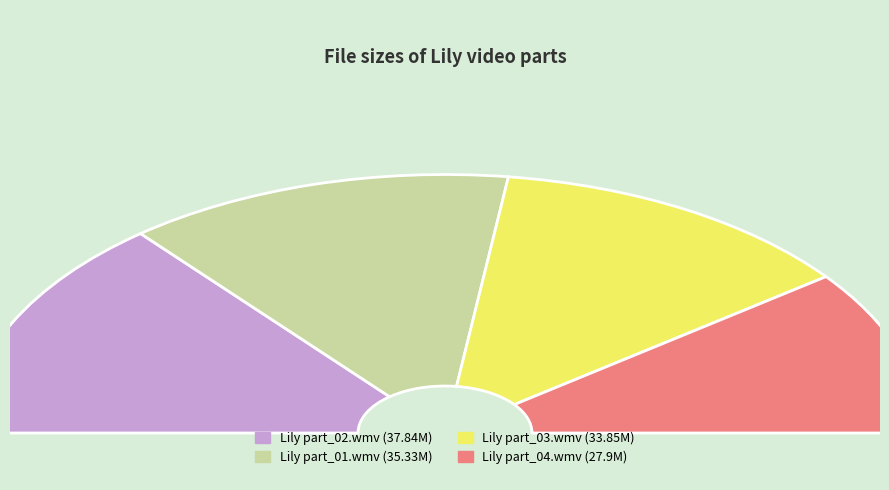

Rank the categories by value from lowest to highest.

Lily part_04.wmv, Lily part_03.wmv, Lily part_01.wmv, Lily part_02.wmv